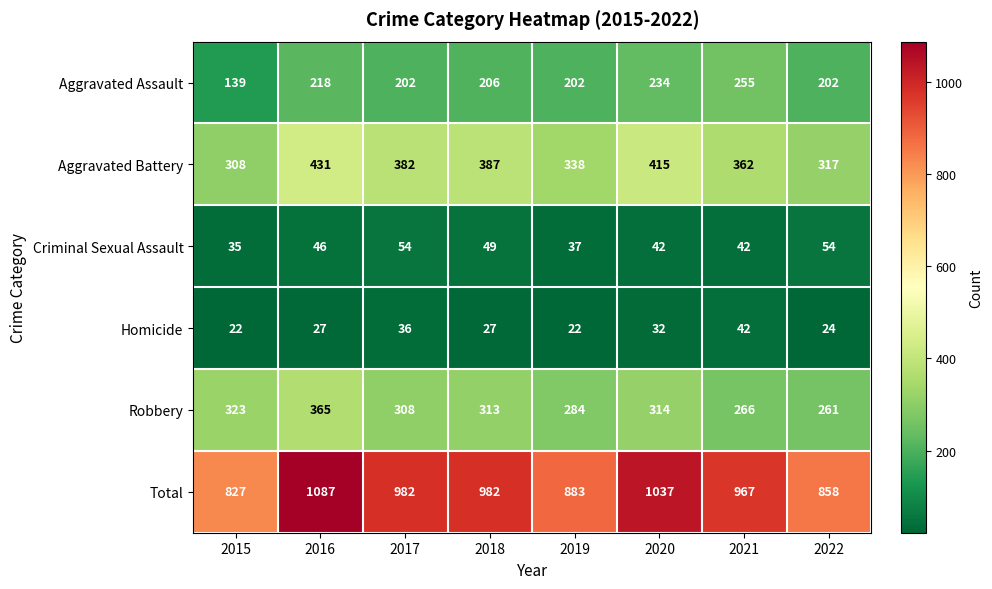

At how many categories does at least one series exceed 50?

8